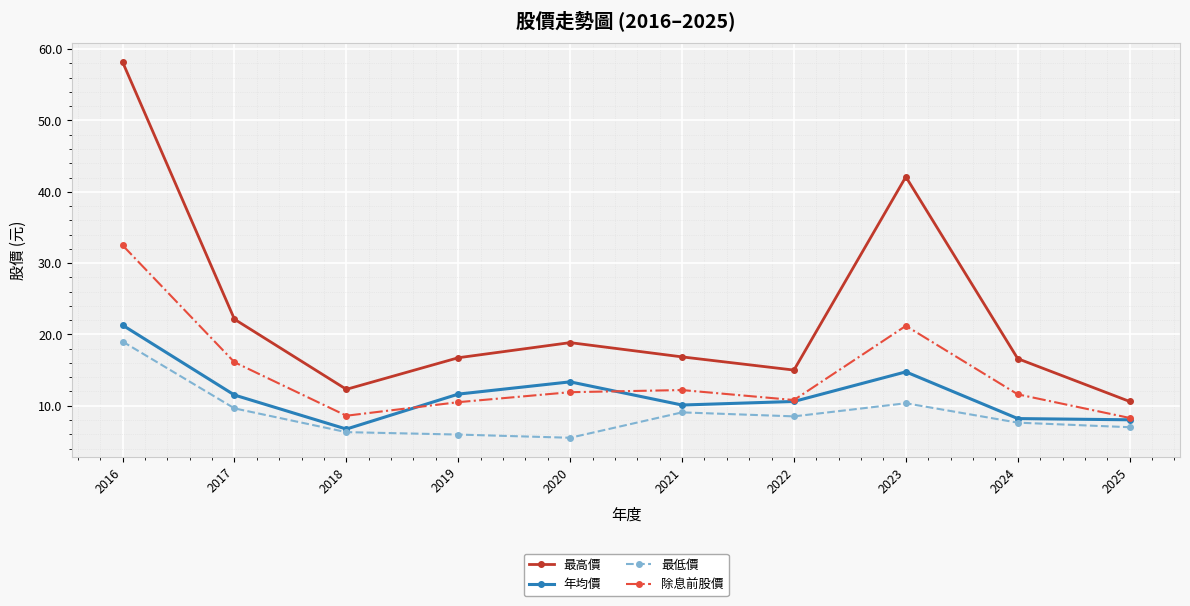

True or false: 最高價 and 除息前股價 intersect in this chart.

False